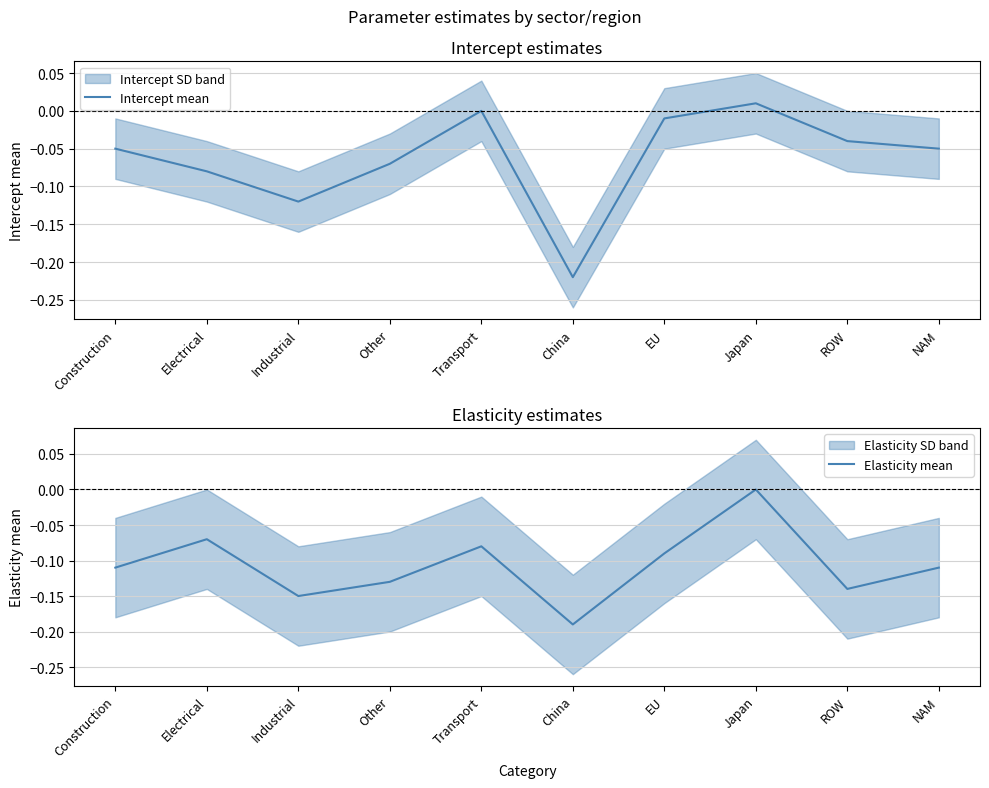

True or false: Elasticity mean has a value of -0.1 at NAM.

True